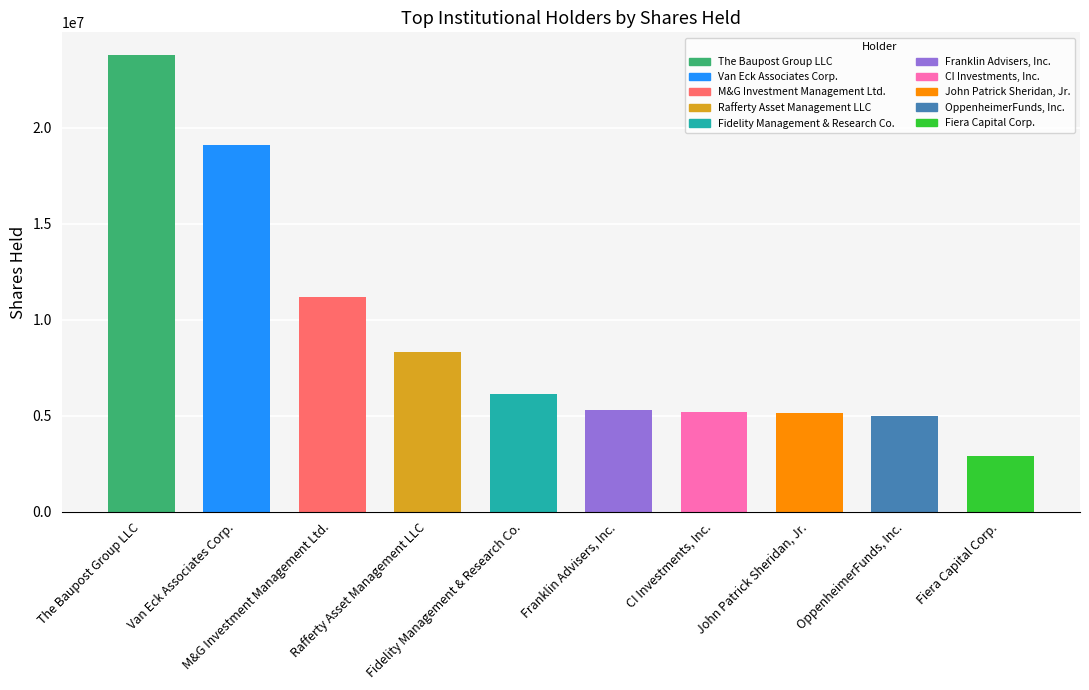

How many categories are shown in the chart?

10